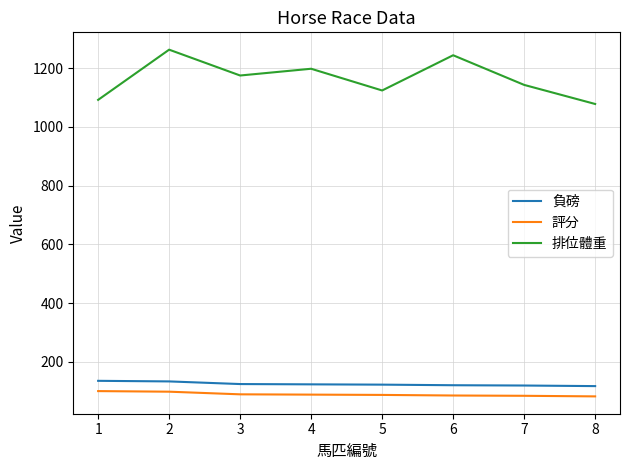

Which series has the largest total across all categories?

排位體重